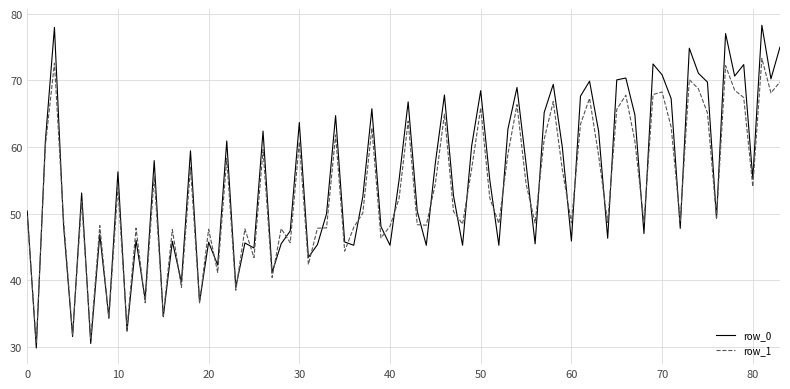

Rank the series by their maximum value, from lowest to highest.

row_1, row_0